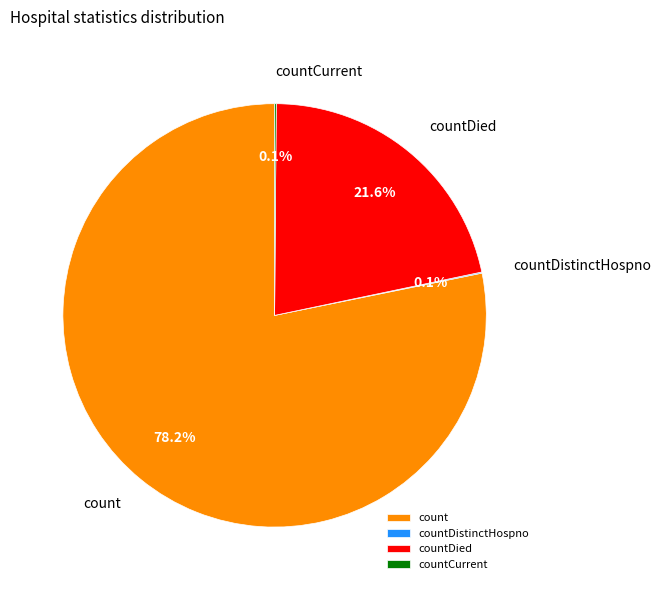

Which slice represents more than half of the pie?

count